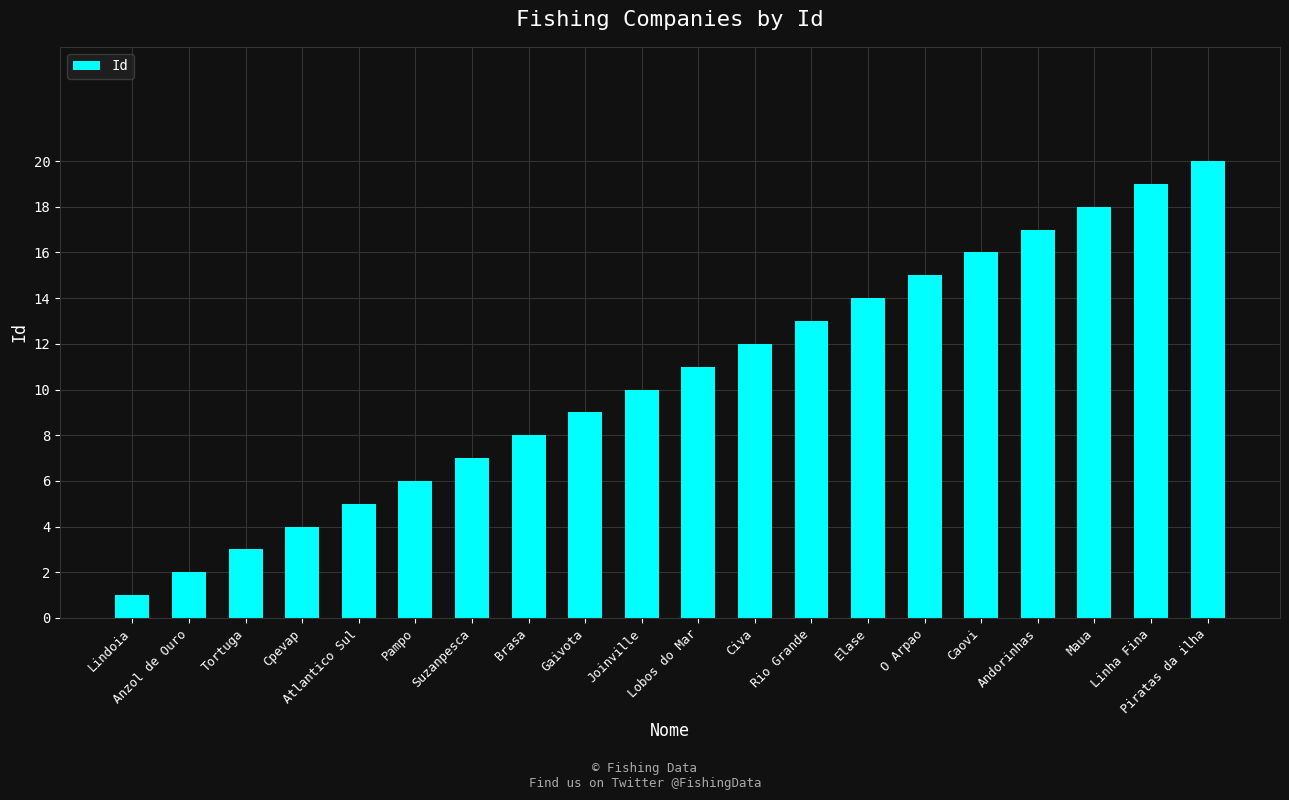

What is the sum of the values at Maua and Suzanpesca?

25